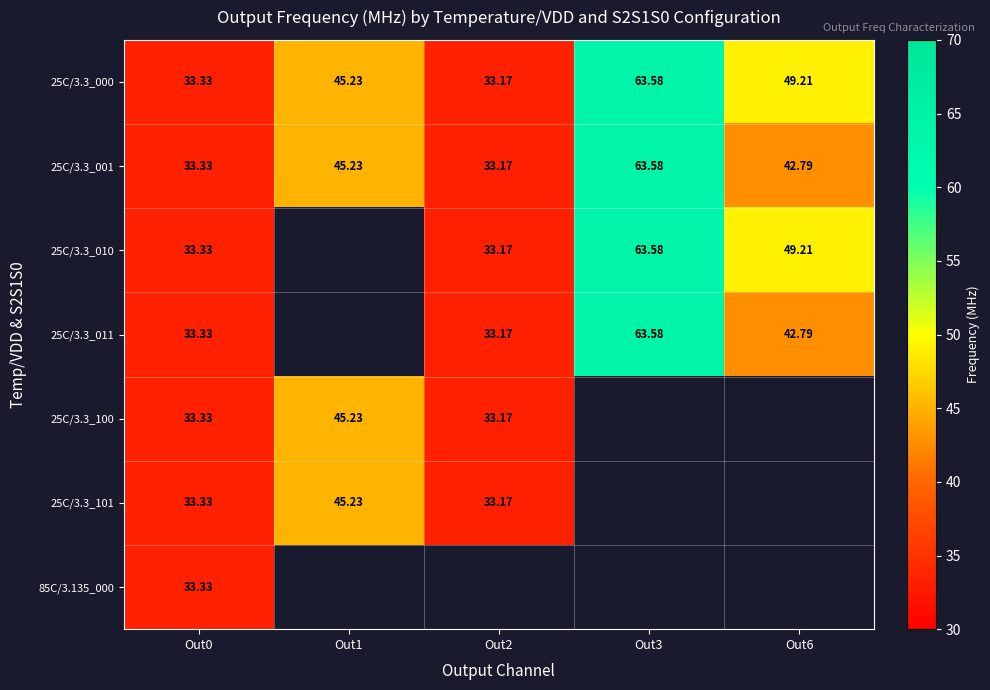

Where is 85C/3.135_000 nearest to the value 33?

Out0